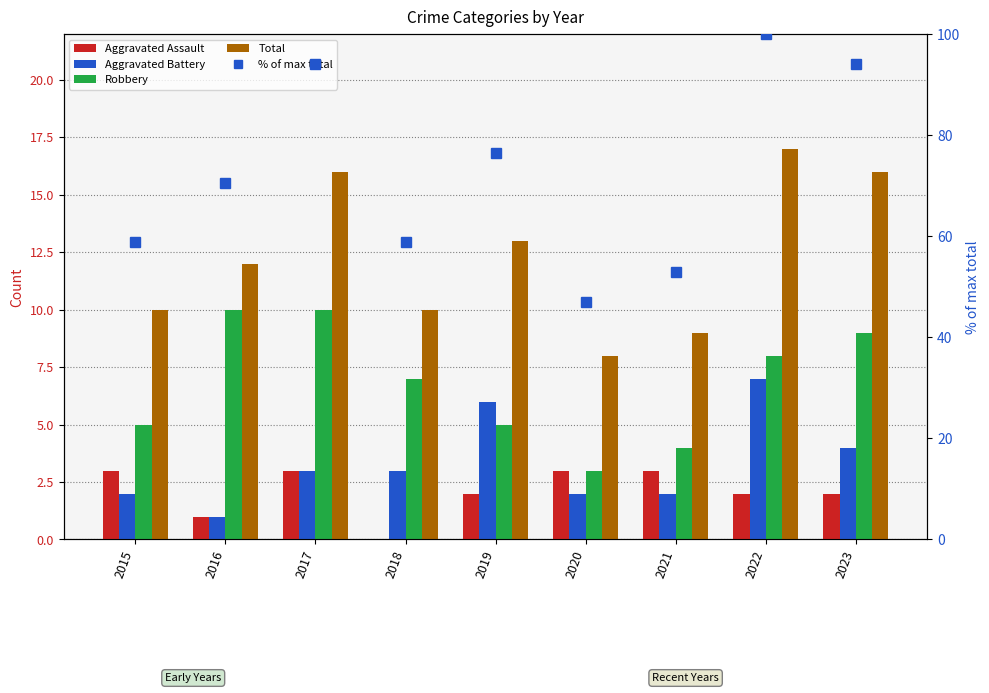

Is it true that Robbery equals 5.0 at 2015?

True